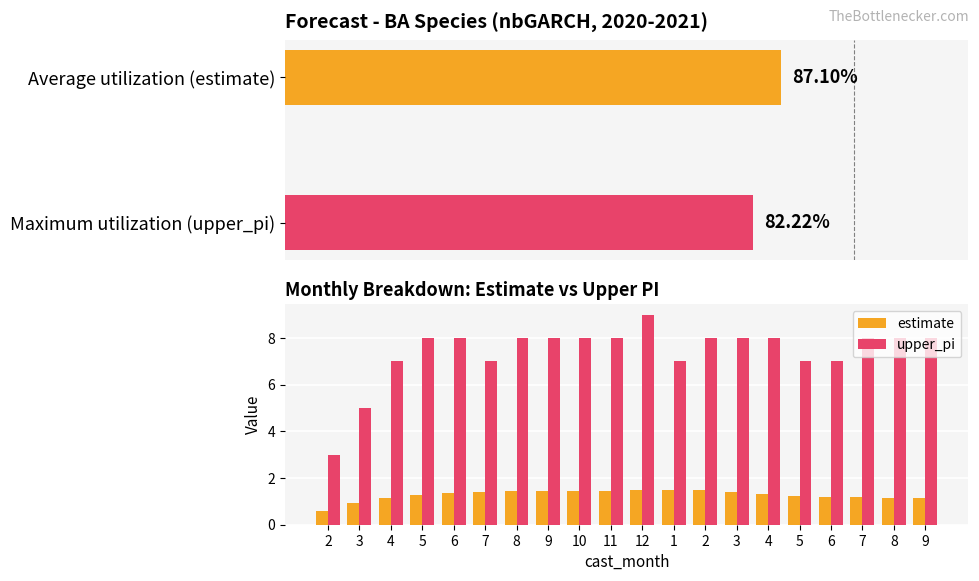

Which series changed the most between 4 and 7?

estimate